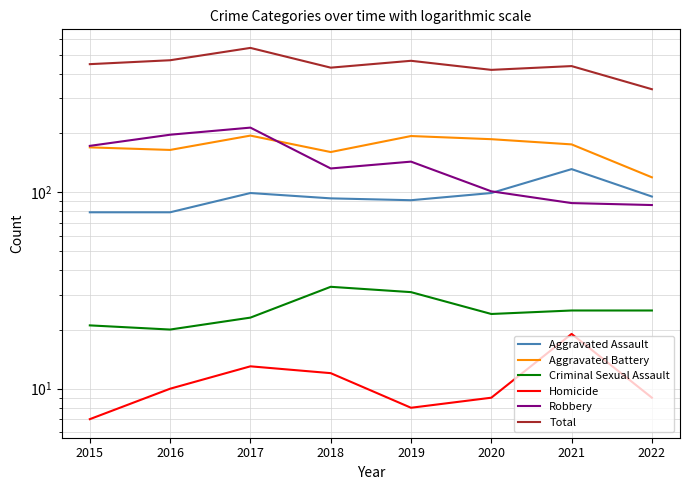

At which category does the chart reach its minimum across all series?

2015